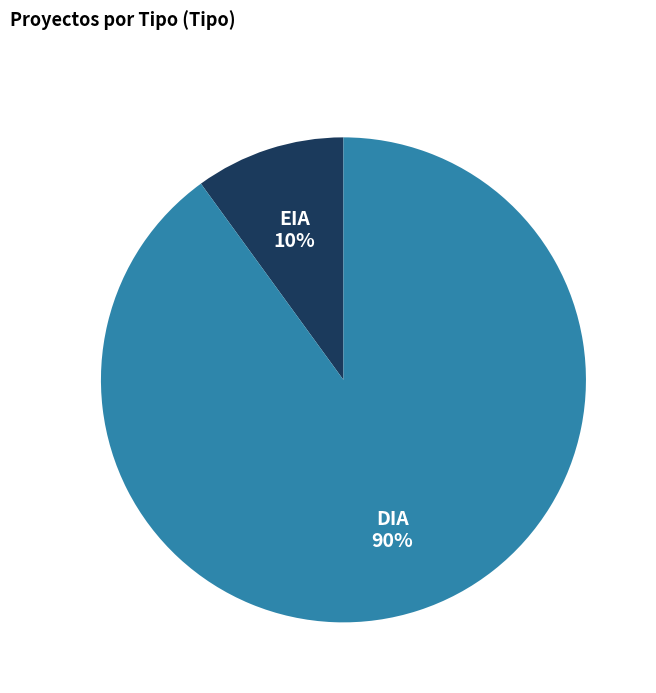

Does any single category account for the majority?

Yes